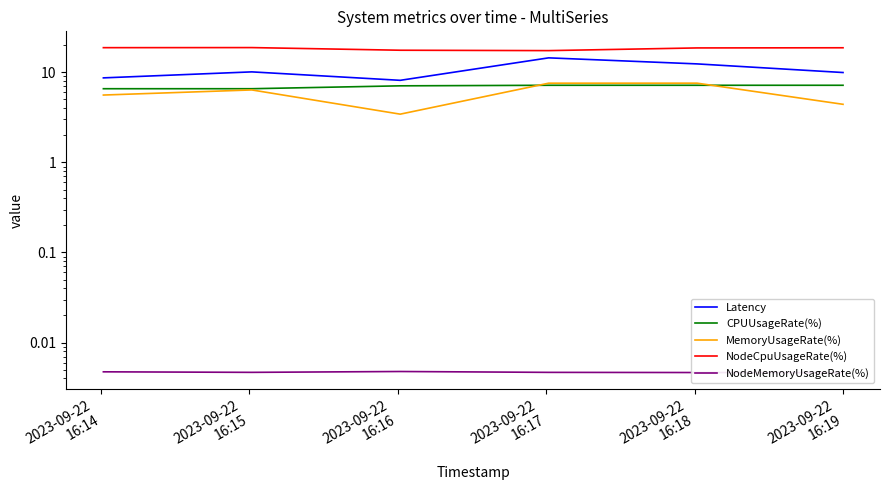

At which category is the sum across all series the highest?

2023-09-22
16:17